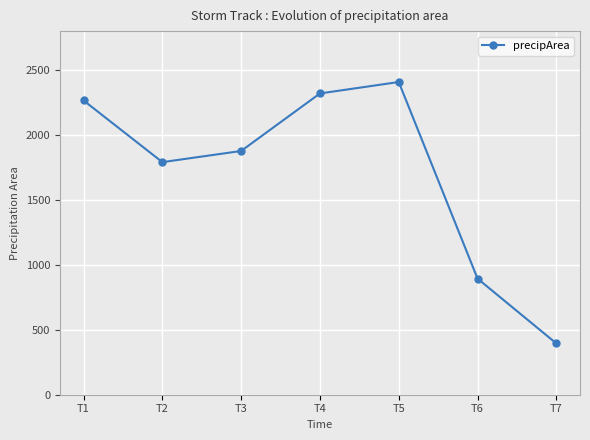

True or false: the data shows 547 at T5.

False